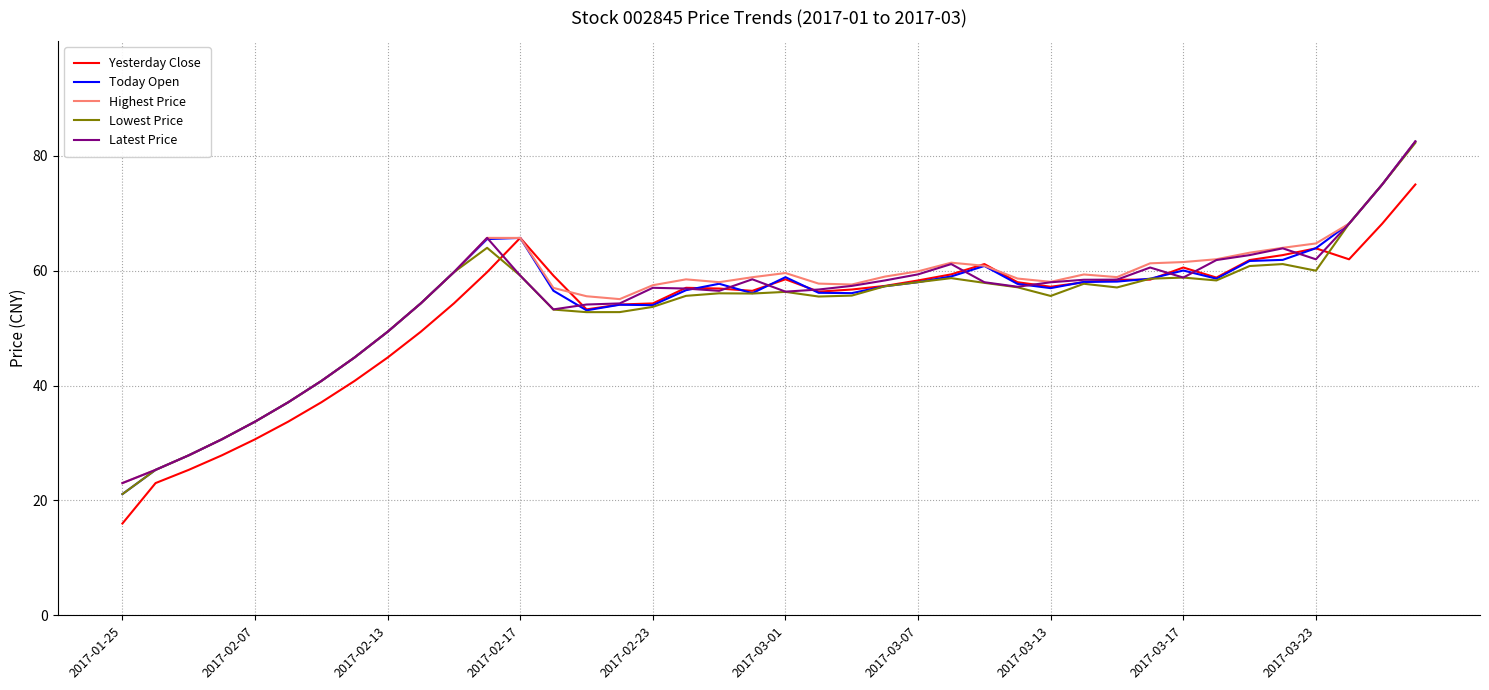

Which series has the widest spread of values?

Today Open